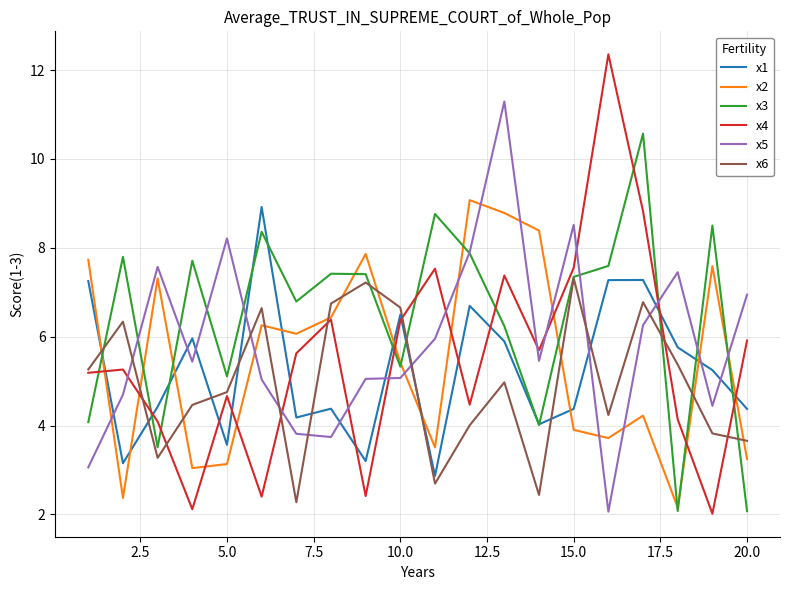

What is the minimum value for x2?

2.2